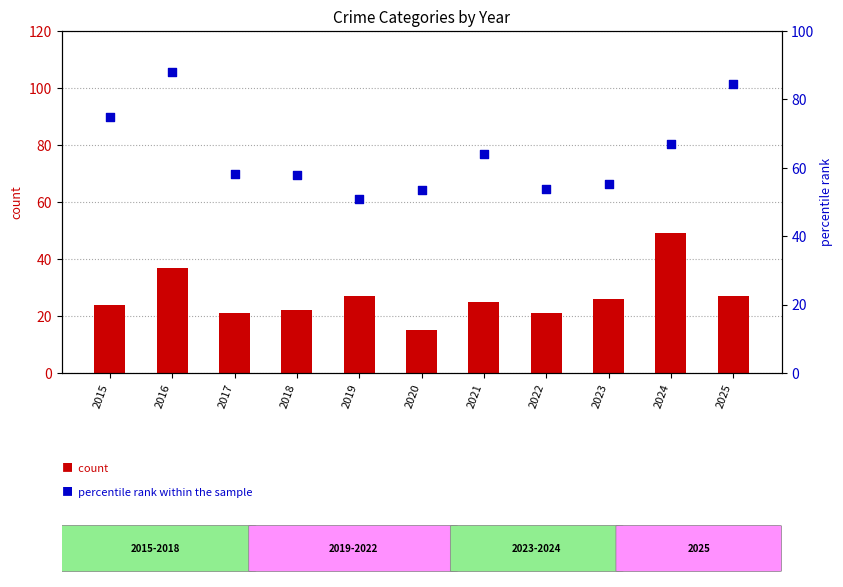

Which series has the largest Y range (max minus min)?

percentile rank within the sample